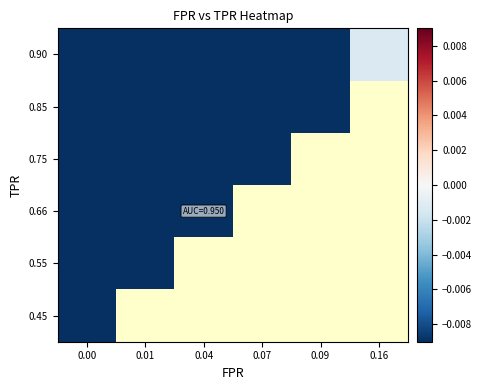

True or false: 0.45 has a value of -1.7 at 0.00.

False